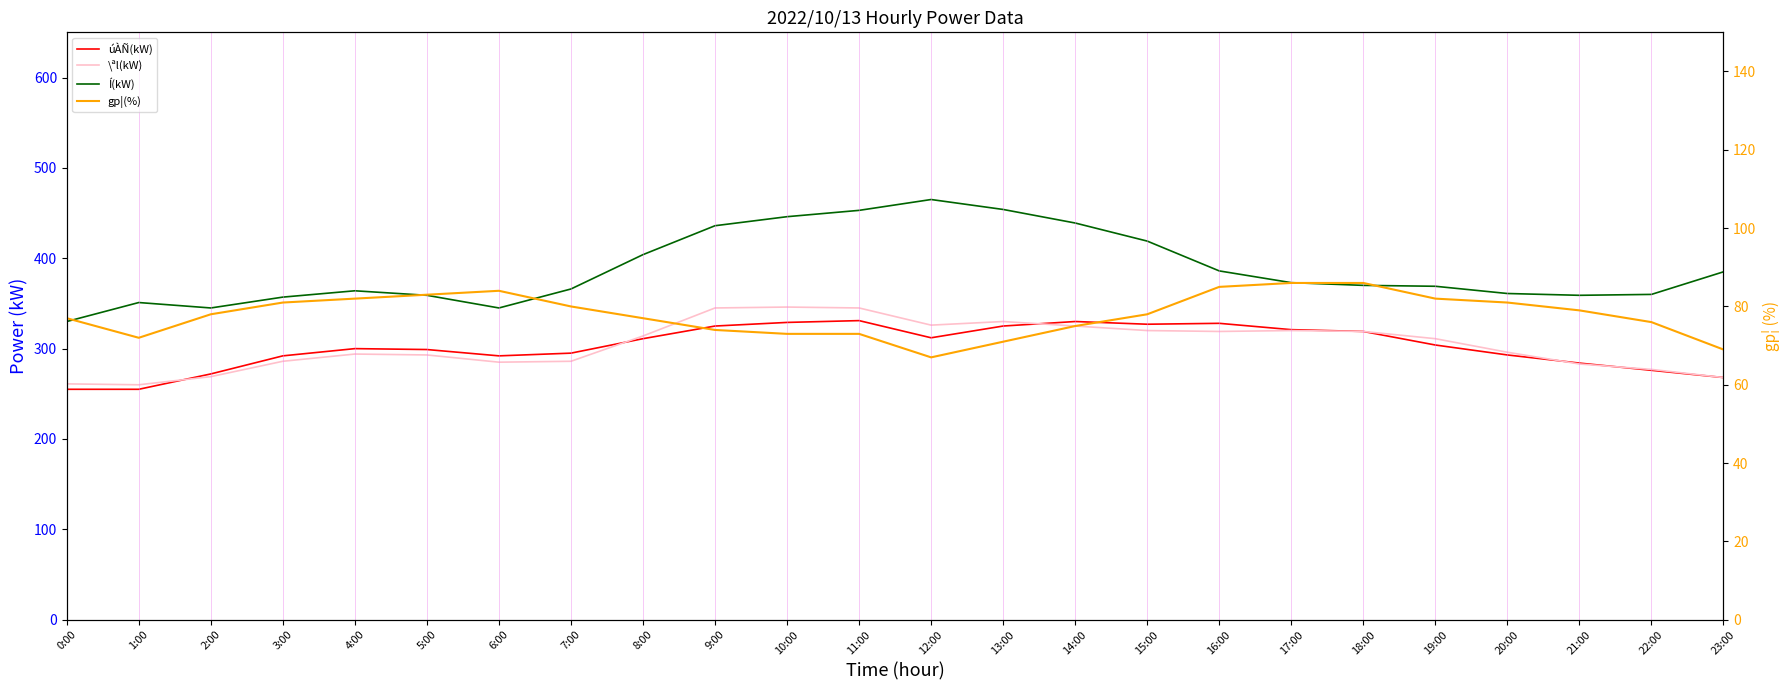

How many lines are shown in the chart?

4